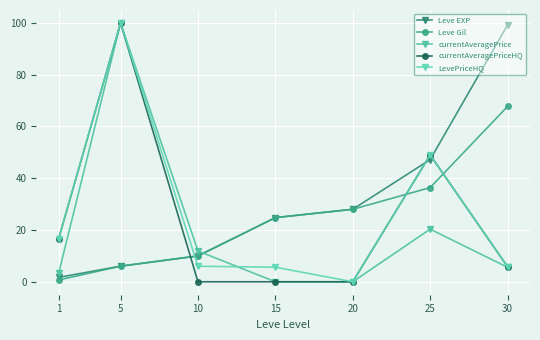

What is the sum of all currentAveragePrice values?

141.1